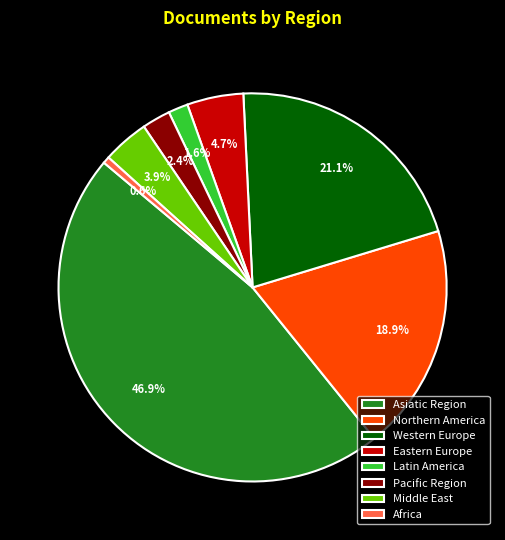

Between Eastern Europe and Pacific Region, which is larger?

Eastern Europe